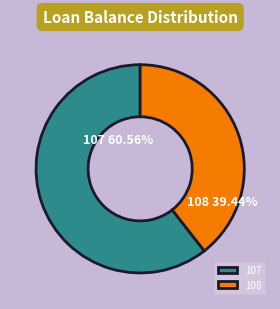

Which has a higher value, 107 or 108?

107